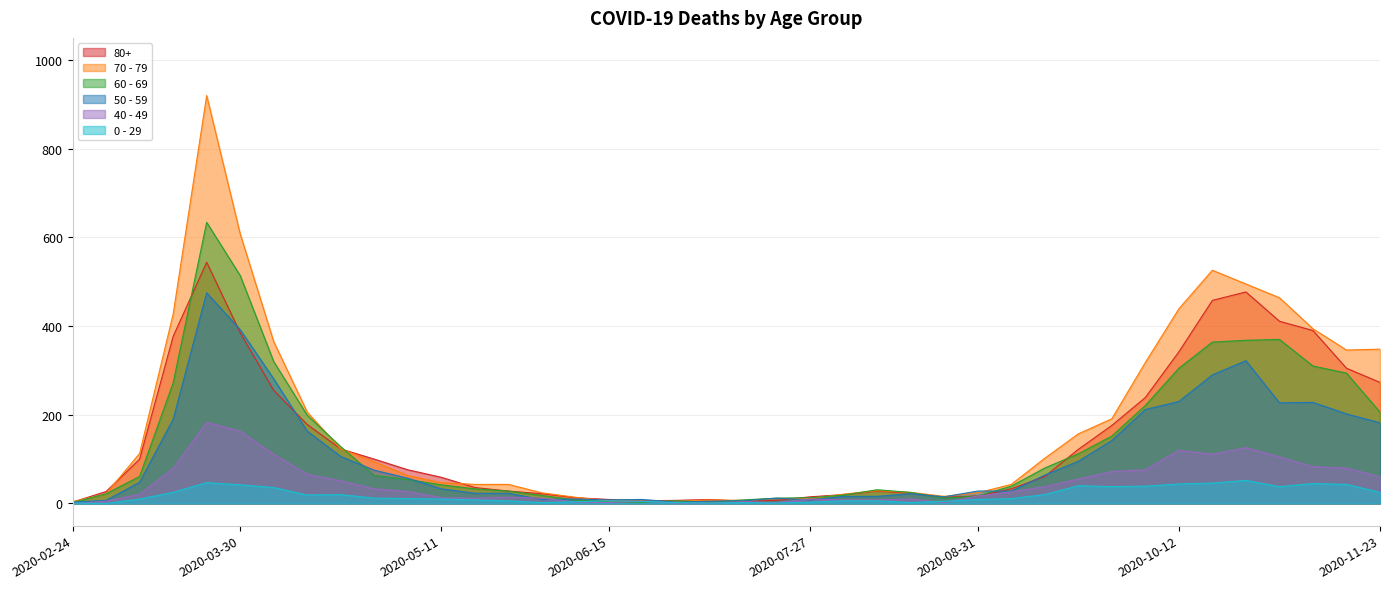

Where is the first local minimum for 60 - 69?

2020-07-06